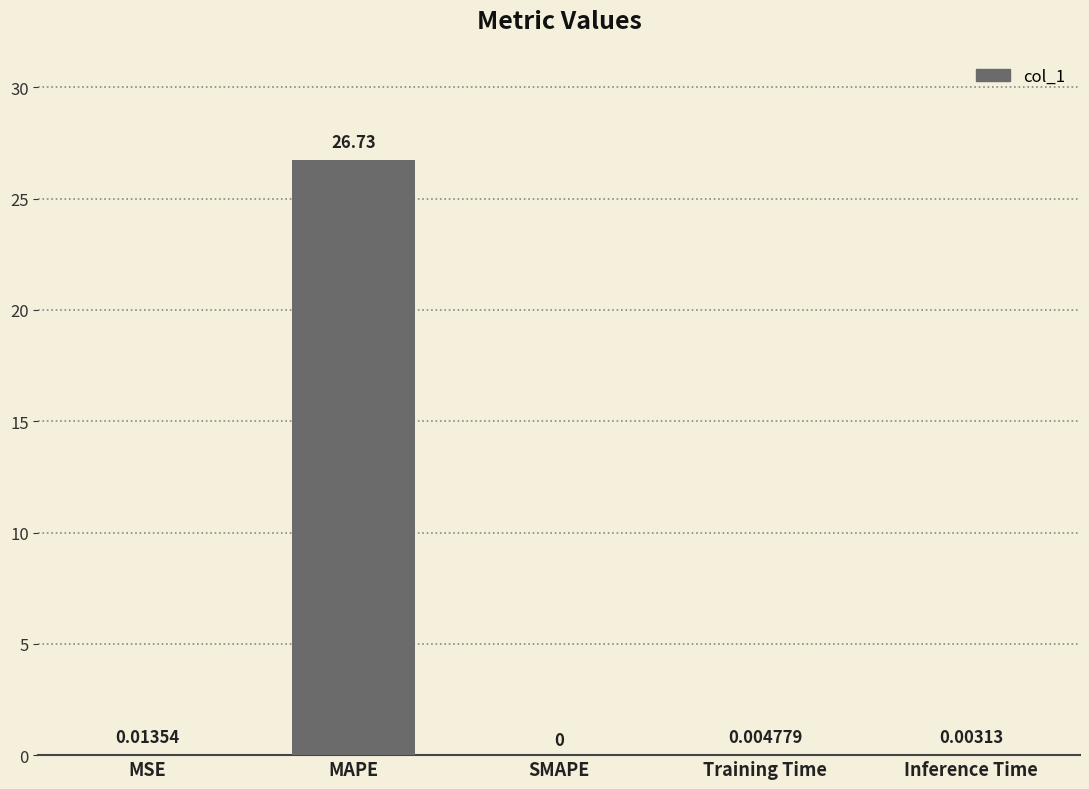

Are the bars horizontal?

No